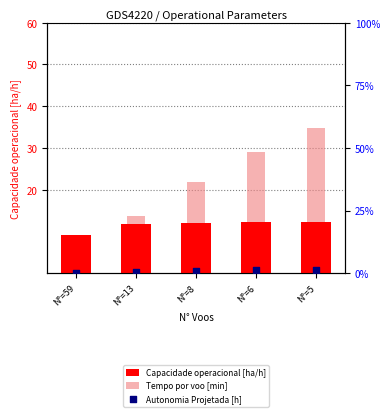

Which series contains the highest Y value?

Tempo por voo [min]